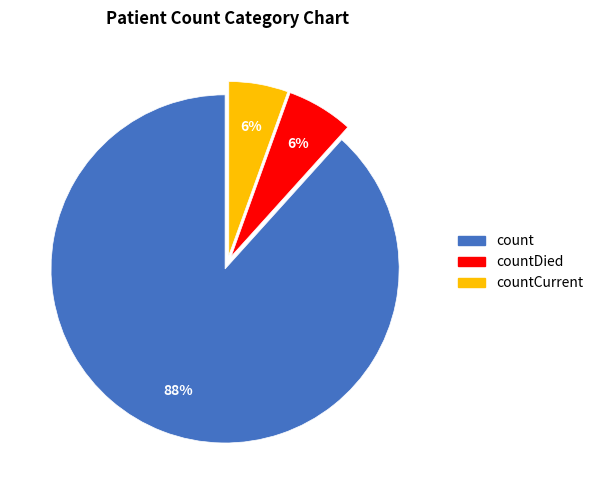

Does any single category account for the majority?

Yes